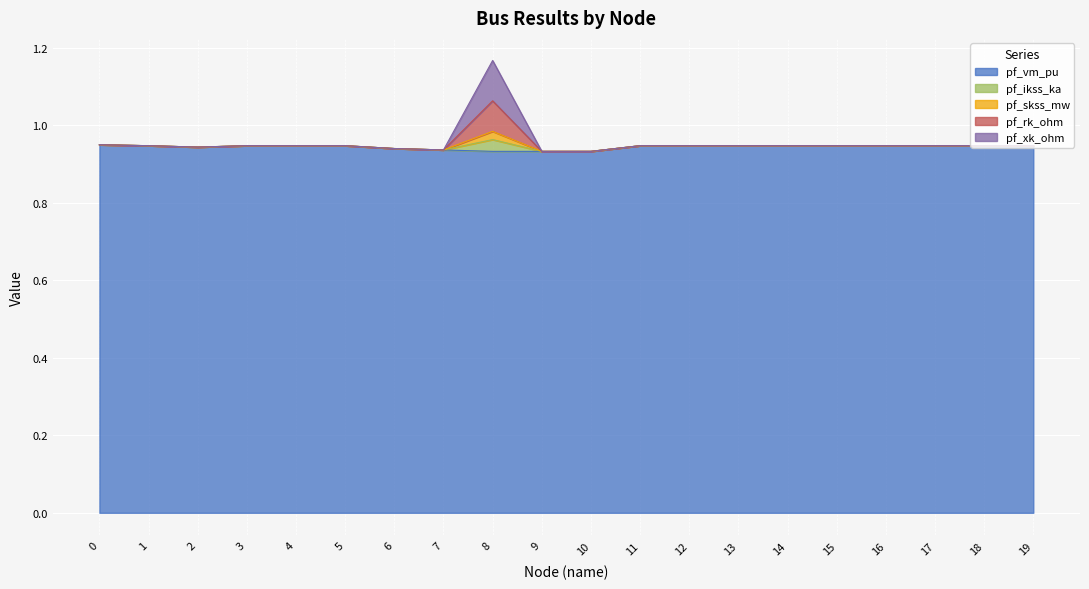

Is it true that pf_vm_pu equals 1.4 at 15?

False